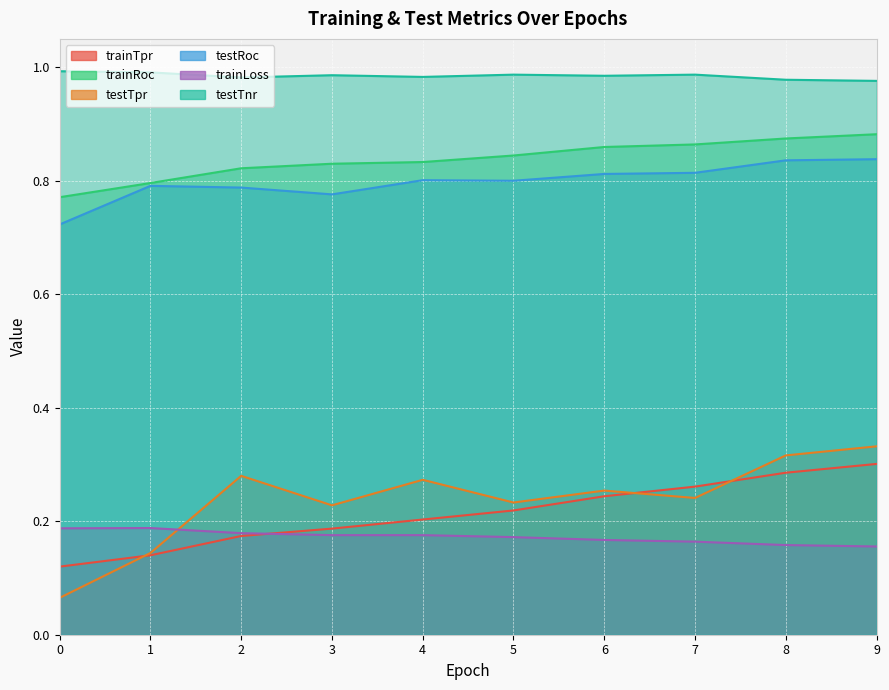

What is the difference between the second highest and minimum values in the testRoc series?

0.1